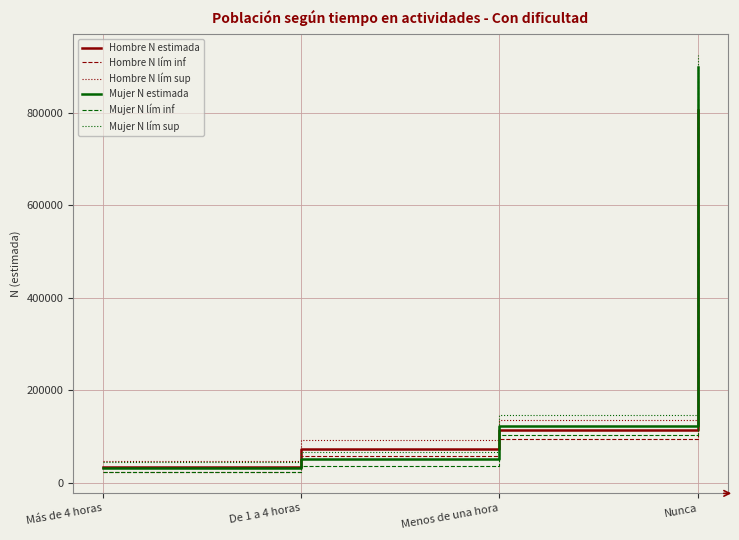

What is the difference between the Mujer N estimada values at Nunca and Más de 4 horas?

866471